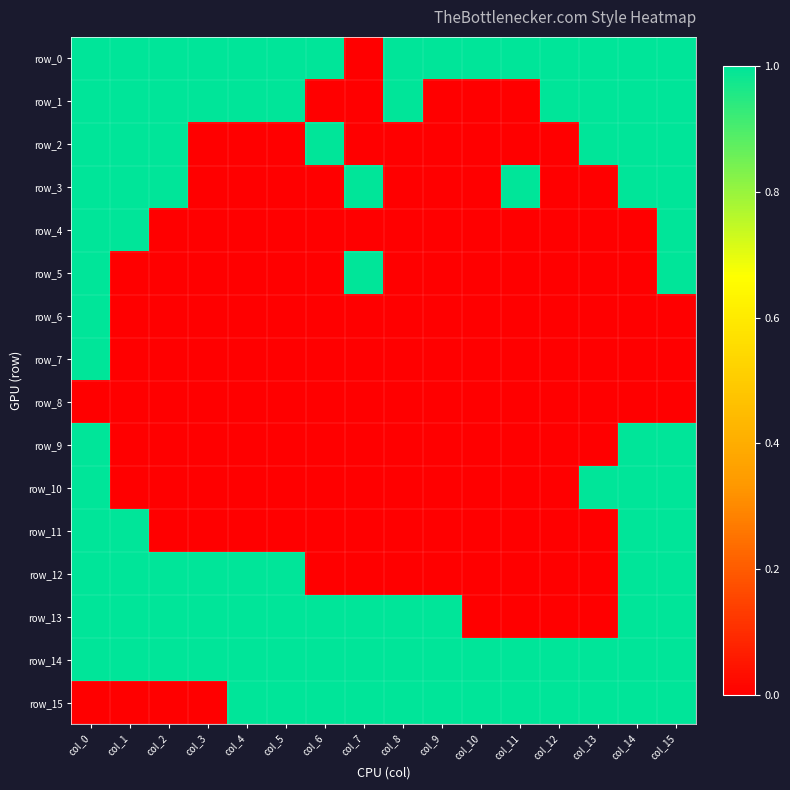

Reading left to right, what are all the values shown in this chart?

row_0: 1	1	1	1	1	1	1	0	1	1	1	1	1	1	1	1
row_1: 1	1	1	1	1	1	0	0	1	0	0	0	1	1	1	1
row_2: 1	1	1	0	0	0	1	0	0	0	0	0	0	1	1	1
row_3: 1	1	1	0	0	0	0	1	0	0	0	1	0	0	1	1
row_4: 1	1	0	0	0	0	0	0	0	0	0	0	0	0	0	1
row_5: 1	0	0	0	0	0	0	1	0	0	0	0	0	0	0	1
row_6: 1	0	0	0	0	0	0	0	0	0	0	0	0	0	0	0
row_7: 1	0	0	0	0	0	0	0	0	0	0	0	0	0	0	0
row_8: 0	0	0	0	0	0	0	0	0	0	0	0	0	0	0	0
row_9: 1	0	0	0	0	0	0	0	0	0	0	0	0	0	1	1
row_10: 1	0	0	0	0	0	0	0	0	0	0	0	0	1	1	1
row_11: 1	1	0	0	0	0	0	0	0	0	0	0	0	0	1	1
row_12: 1	1	1	1	1	1	0	0	0	0	0	0	0	0	1	1
row_13: 1	1	1	1	1	1	1	1	1	1	0	0	0	0	1	1
row_14: 1	1	1	1	1	1	1	1	1	1	1	1	1	1	1	1
row_15: 0	0	0	0	1	1	1	1	1	1	1	1	1	1	1	1